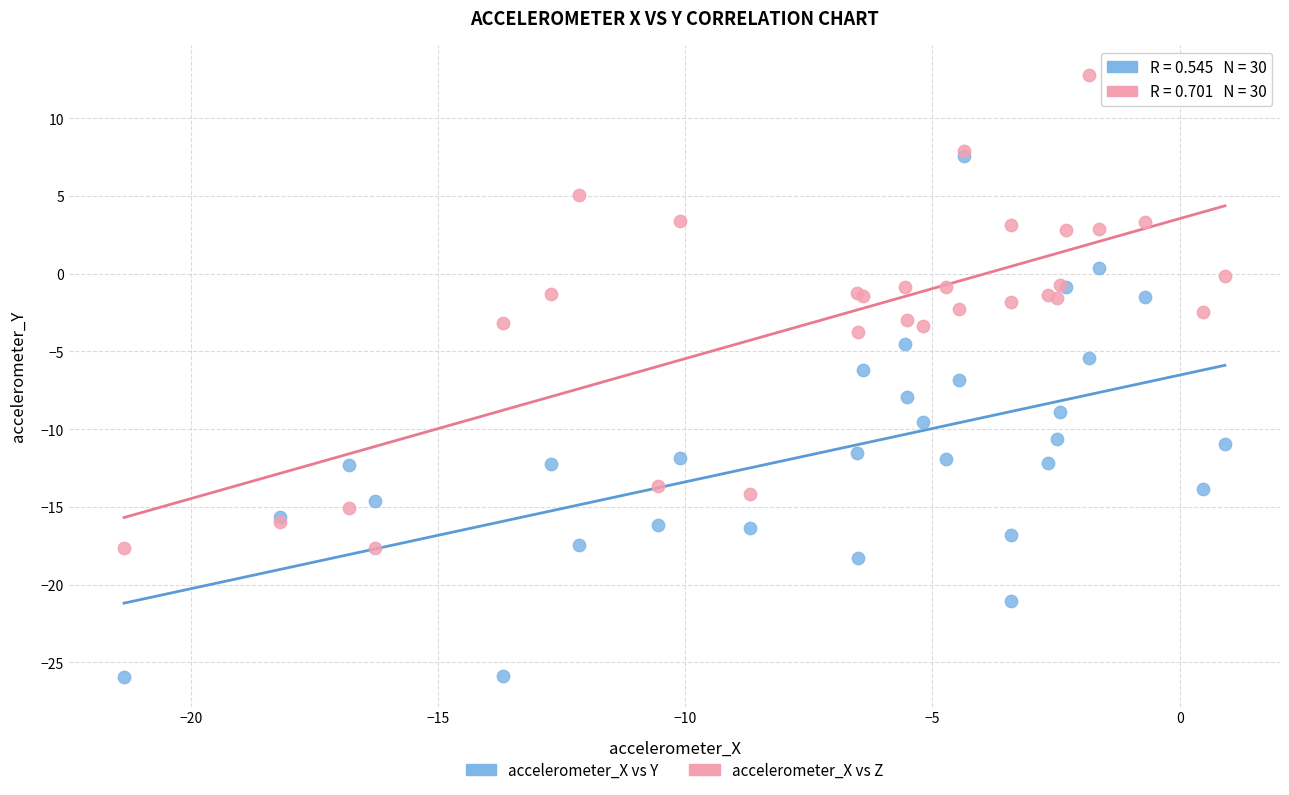

What are all the series names shown in the legend?

accelerometer_X vs Y, accelerometer_X vs Z